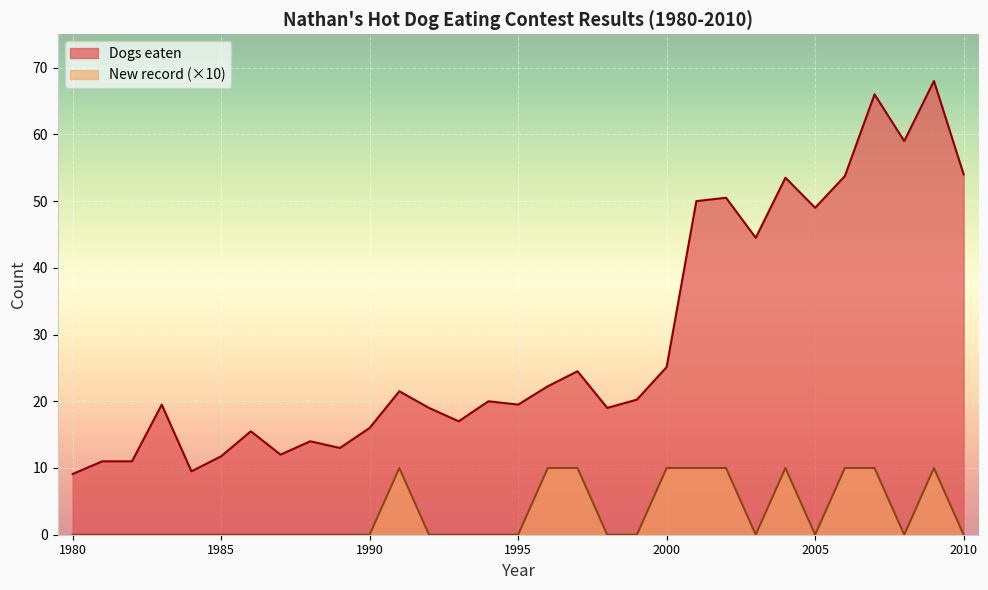

True or false: Dogs eaten and New record intersect in this chart.

False